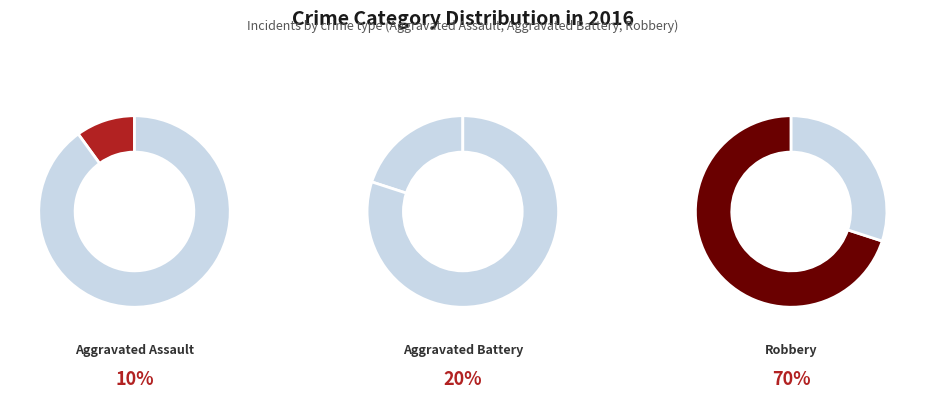

Does Robbery account for over 50% of the chart?

Yes